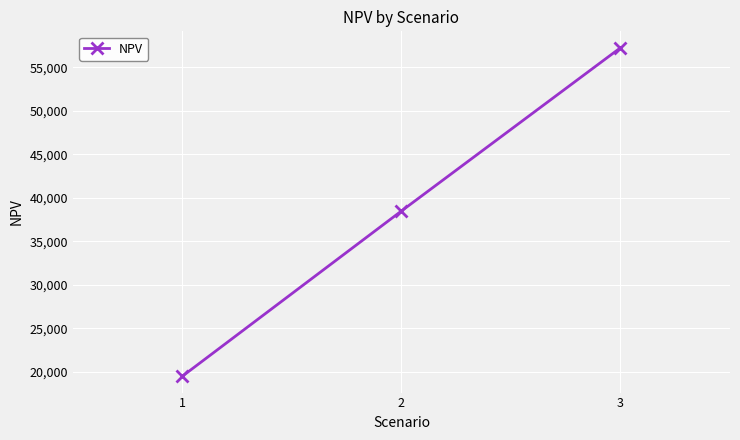

What is the difference between the maximum and second lowest values?

18752.8